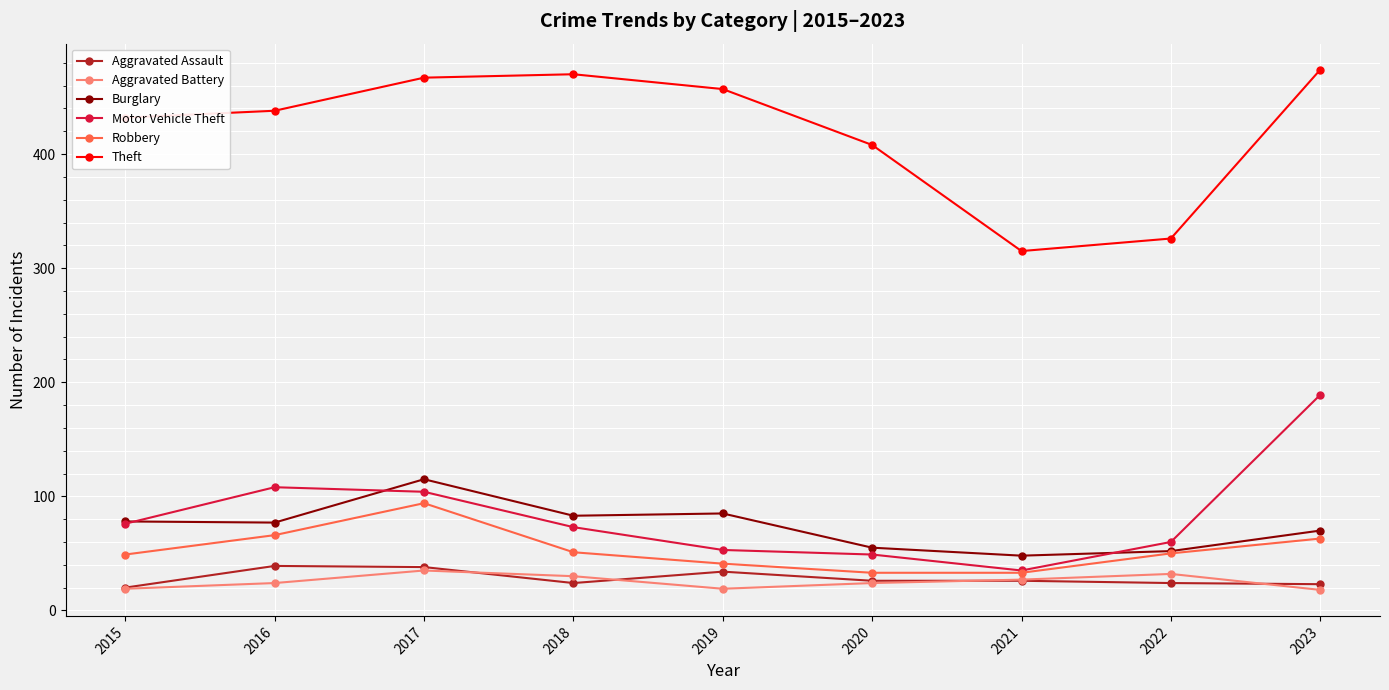

Is the value of Burglary at 2022 greater than the value of Aggravated Battery at 2020?

Yes